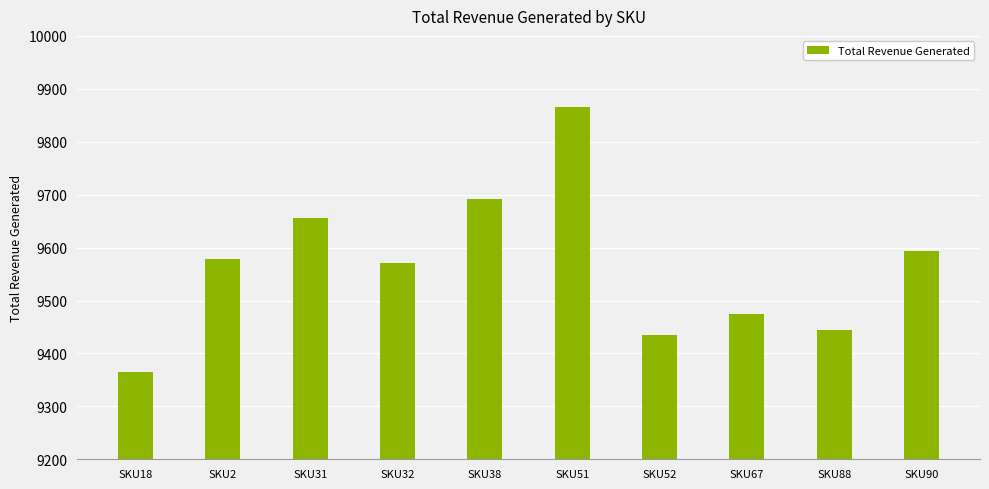

What is the sum of the values at SKU32 and SKU52?

19007.3